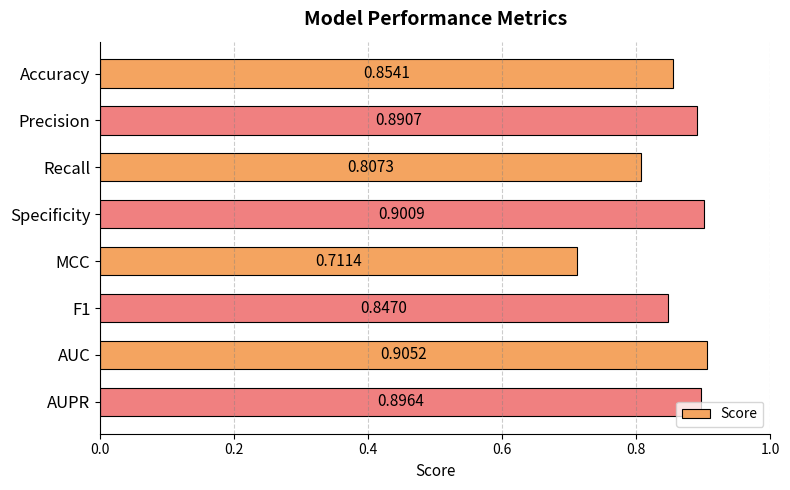

How many series are shown in this chart?

1